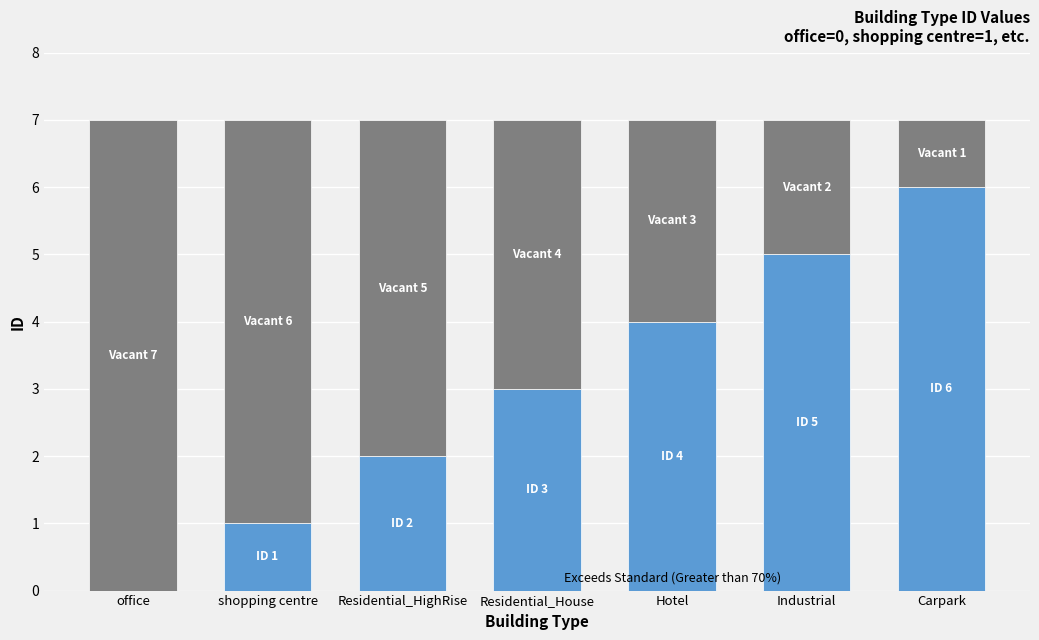

What is the total value across all series at Residential_House?

7